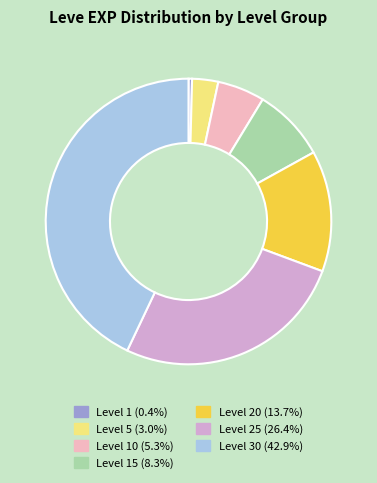

Does any single category account for the majority?

No